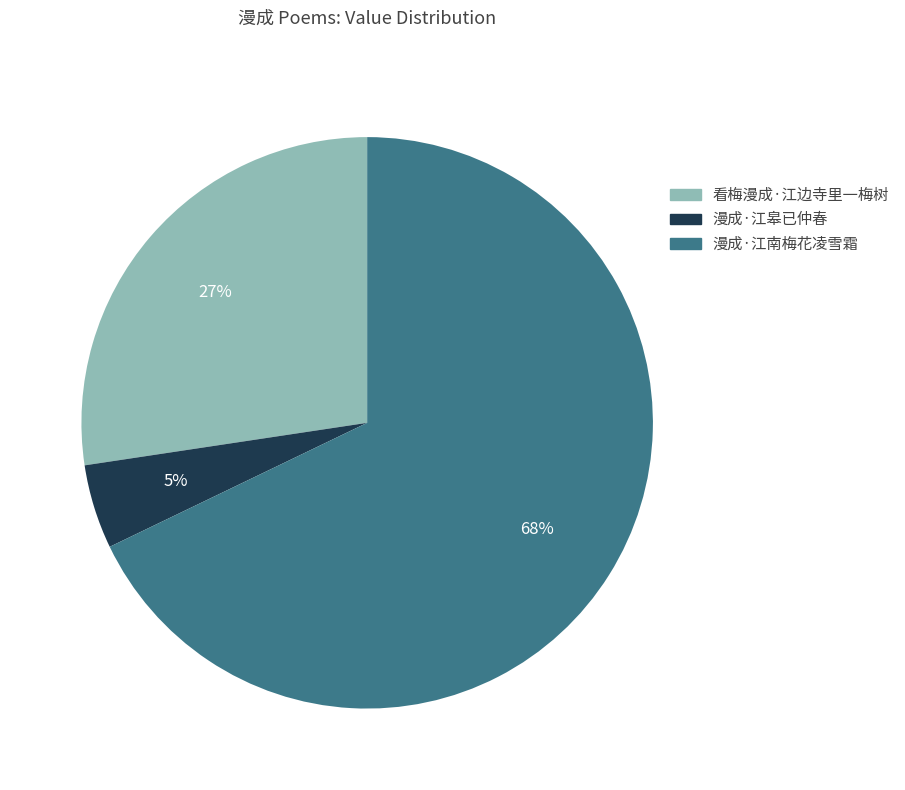

Which category has the smallest portion of the pie?

漫成·江皋已仲春